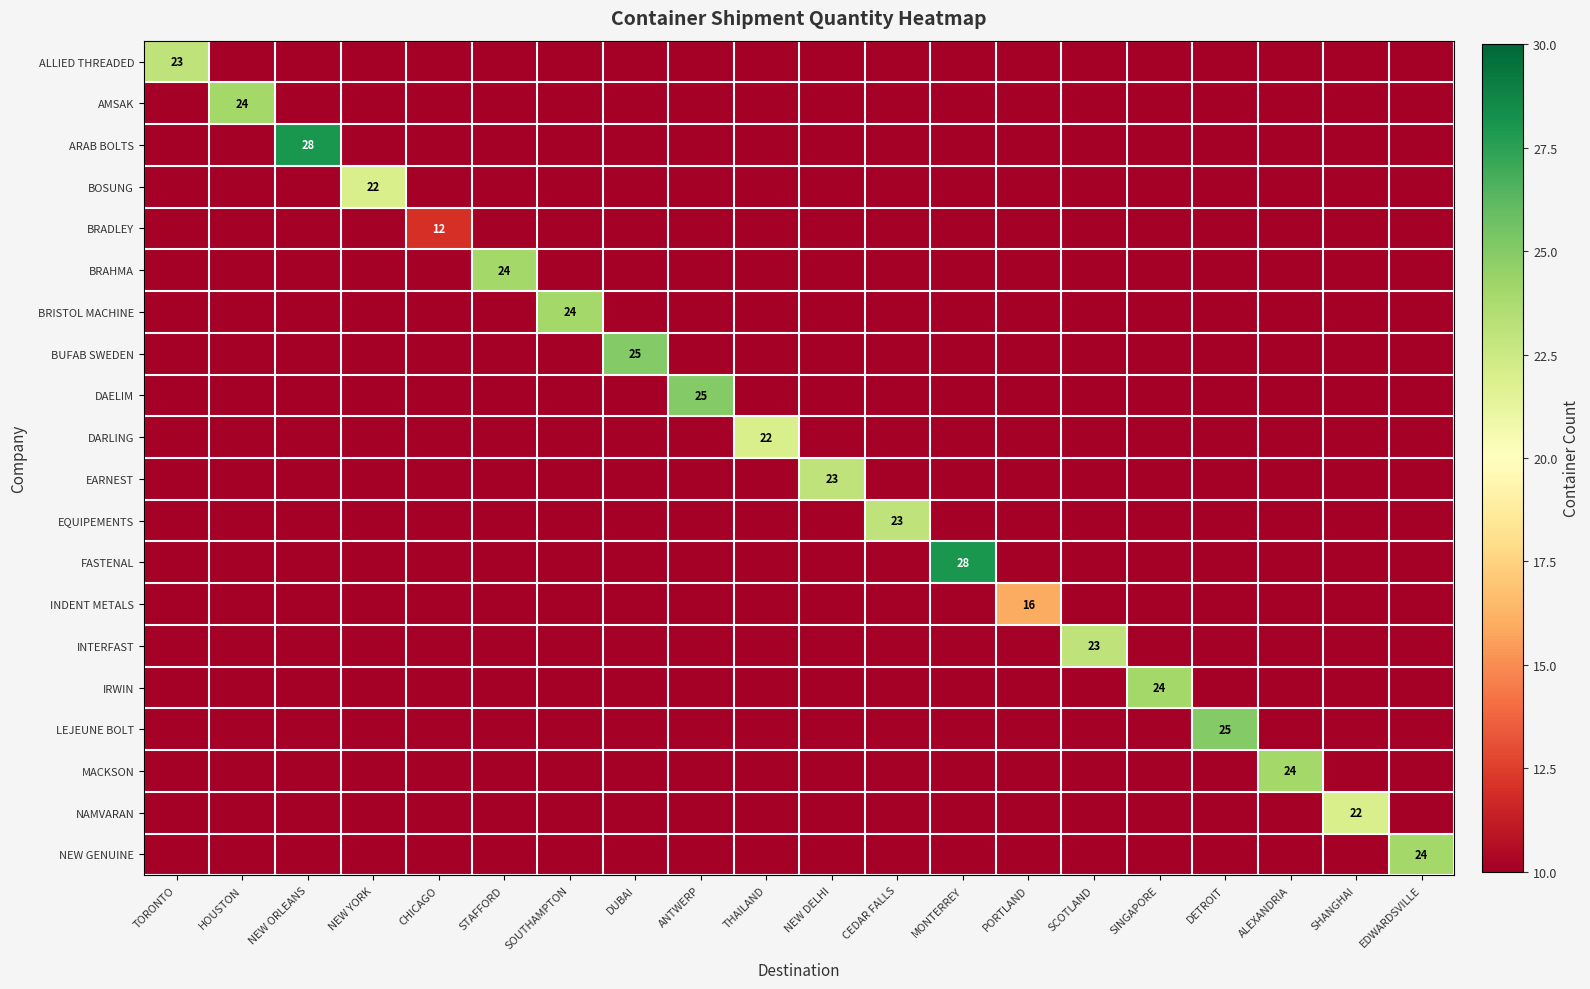

The BRADLEY series shows 7 at NEW DELHI. True or false?

False